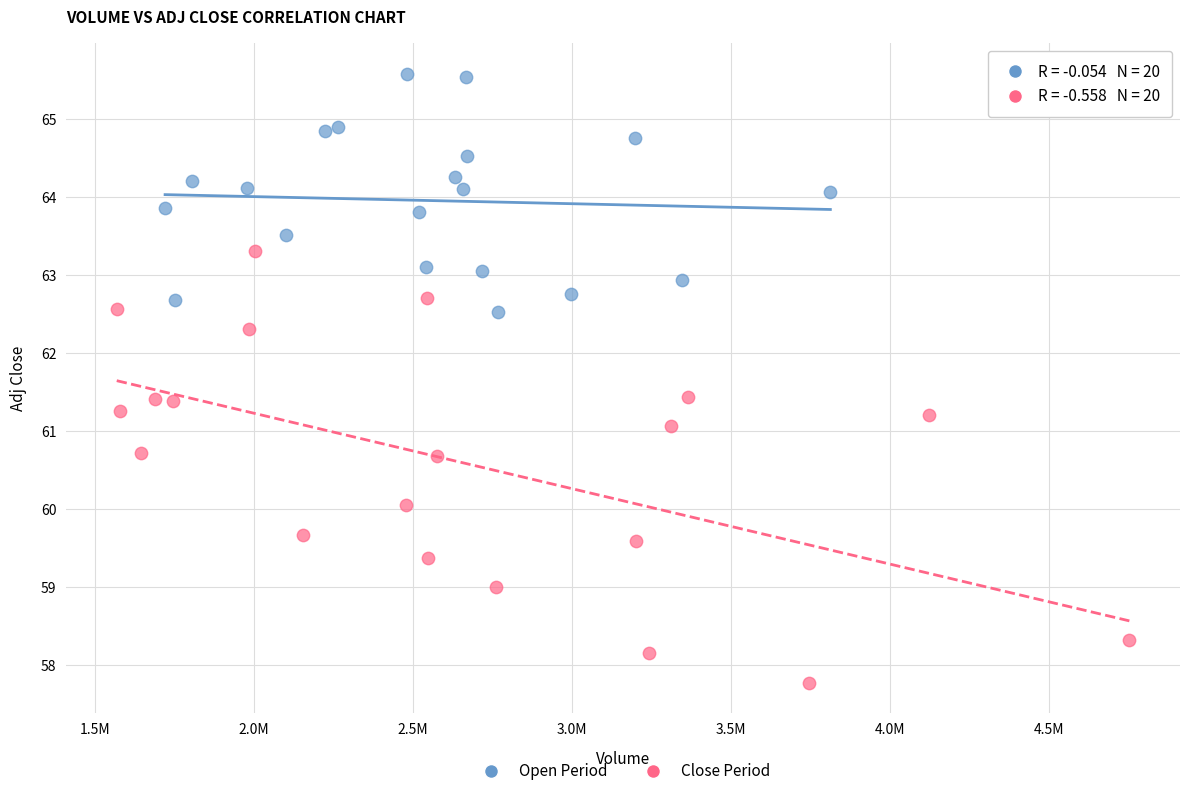

Which series reaches the maximum Y coordinate?

Open Period